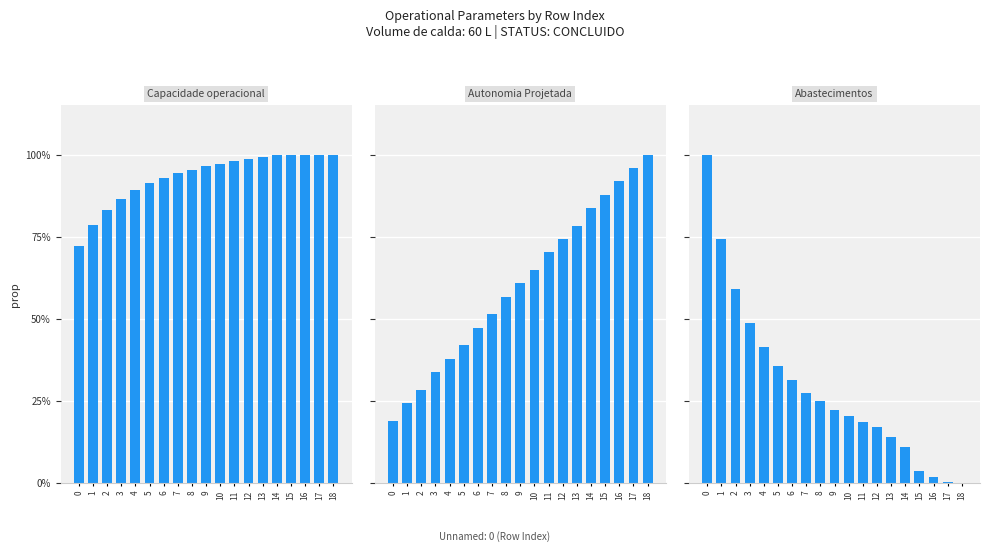

True or false: Autonomia Projetada has a value of 0.1 at 2.

False